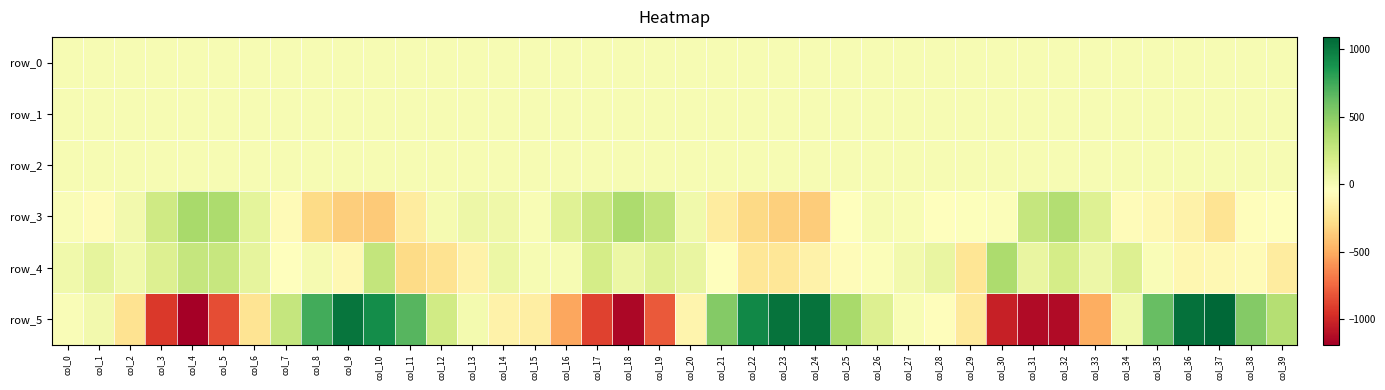

What is the minimum value shown in the chart?

-1191.0